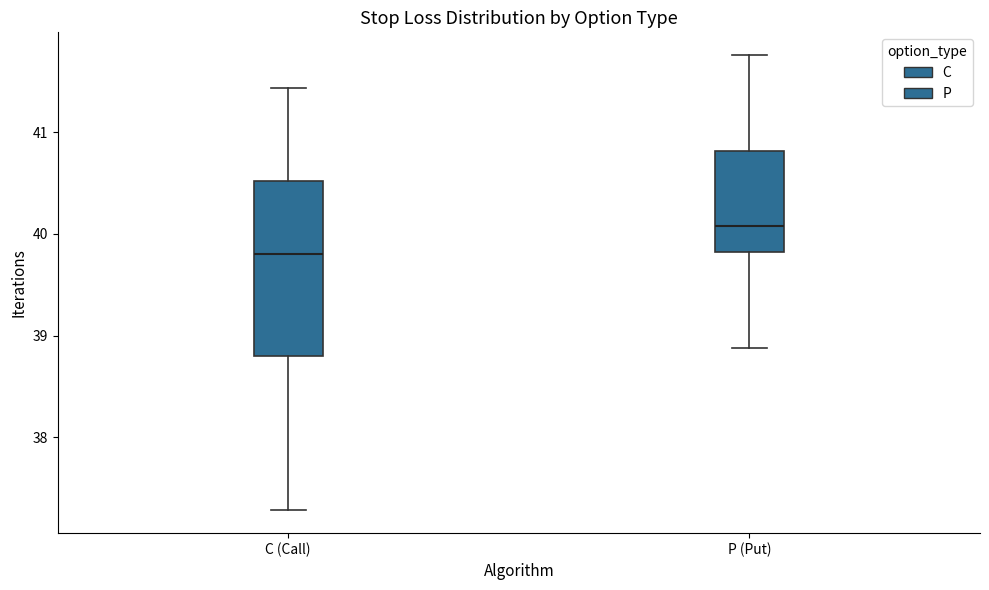

Comparing the boxes themselves (not the whiskers), which one is the tallest?

C (Call)